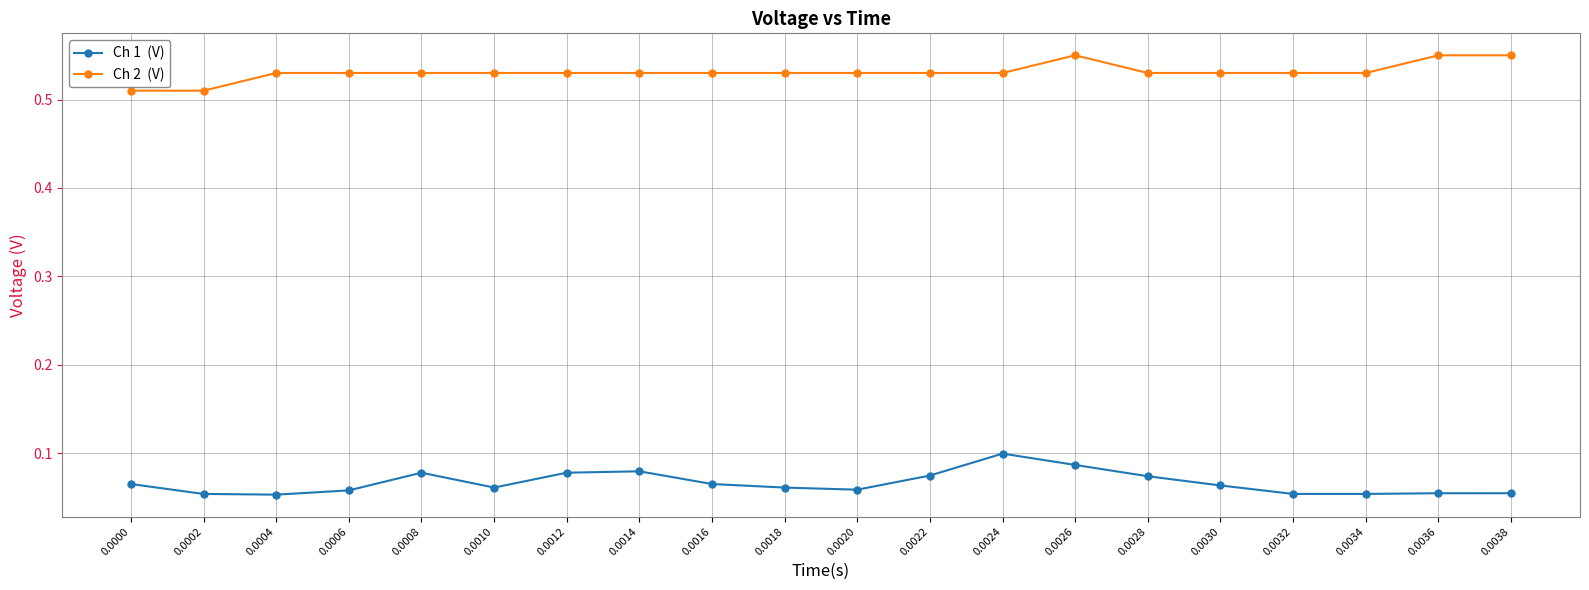

The Ch 2  (V) series shows 0.5 at 0.0004. True or false?

True